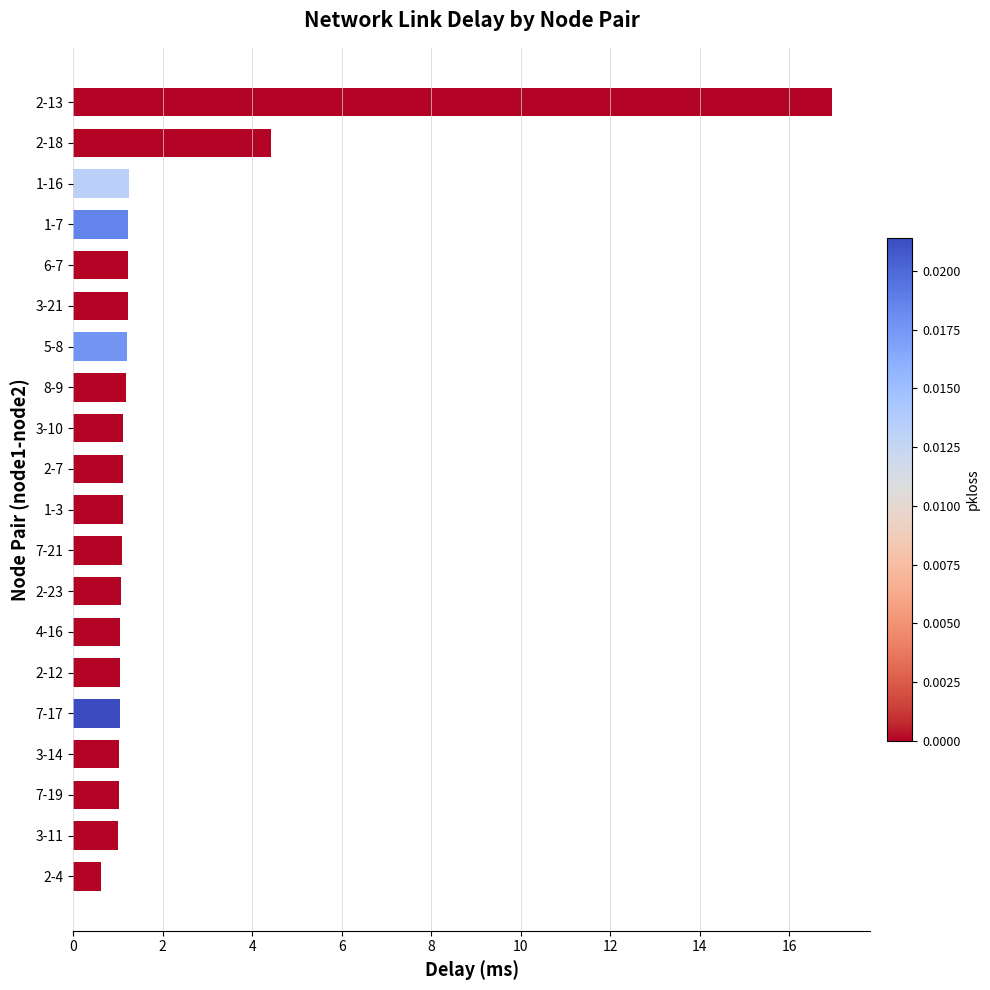

What is the difference between the maximum and minimum values?

16.3